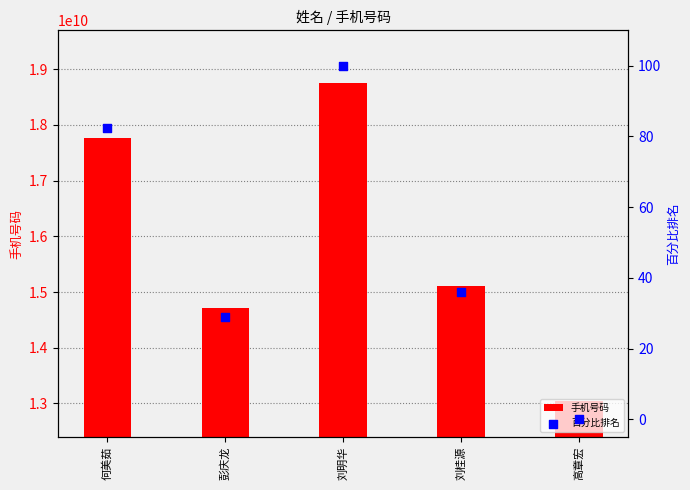

At how many categories does at least one series exceed 8967846752?

5